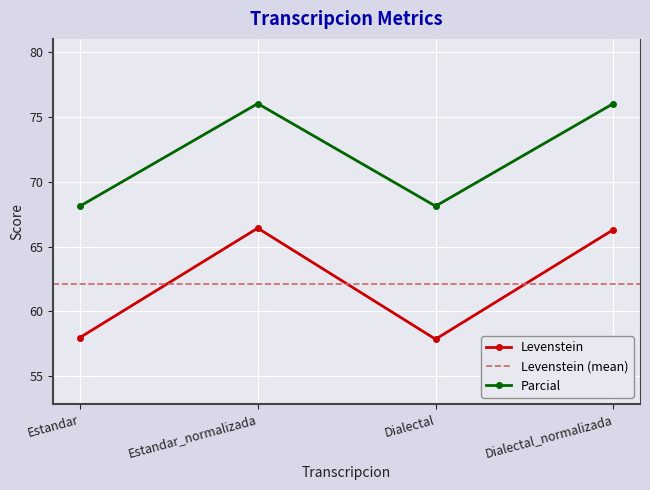

Reading left to right, what are all the values shown in this chart?

Levenstein: Estandar=58.0	Estandar_normalizada=66.4	Dialectal=57.8	Dialectal_normalizada=66.3
Parcial: Estandar=68.1	Estandar_normalizada=76.1	Dialectal=68.1	Dialectal_normalizada=76.1